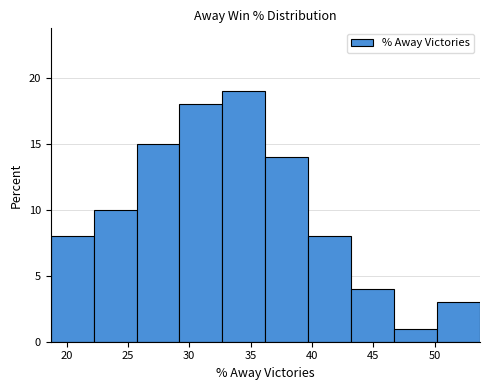

Reading left to right, list every bar in this chart as the range it spans on the x-axis followed by its height. Neither the bar edges nor the heights are printed on the chart, so give them approximately, as read against the axes.

18.7 to 22.2: 8
22.2 to 25.7: 10
25.7 to 29.2: 15
29.2 to 32.7: 18
32.7 to 36.2: 19
36.2 to 39.7: 14
39.7 to 43.2: 8
43.2 to 46.7: 4
46.7 to 50.2: 1
50.2 to 53.7: 3